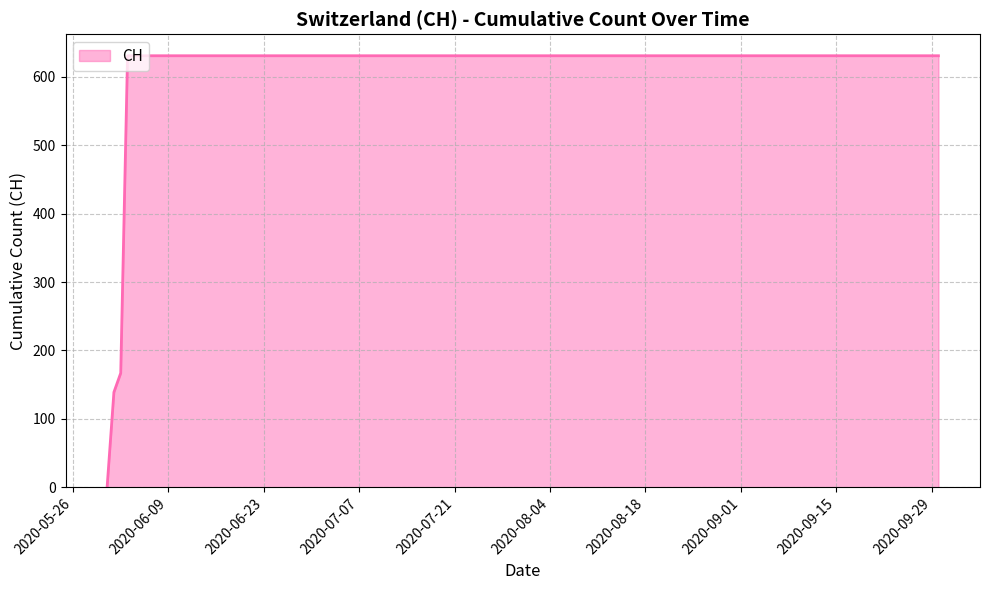

What is the maximum value shown in the chart?

631